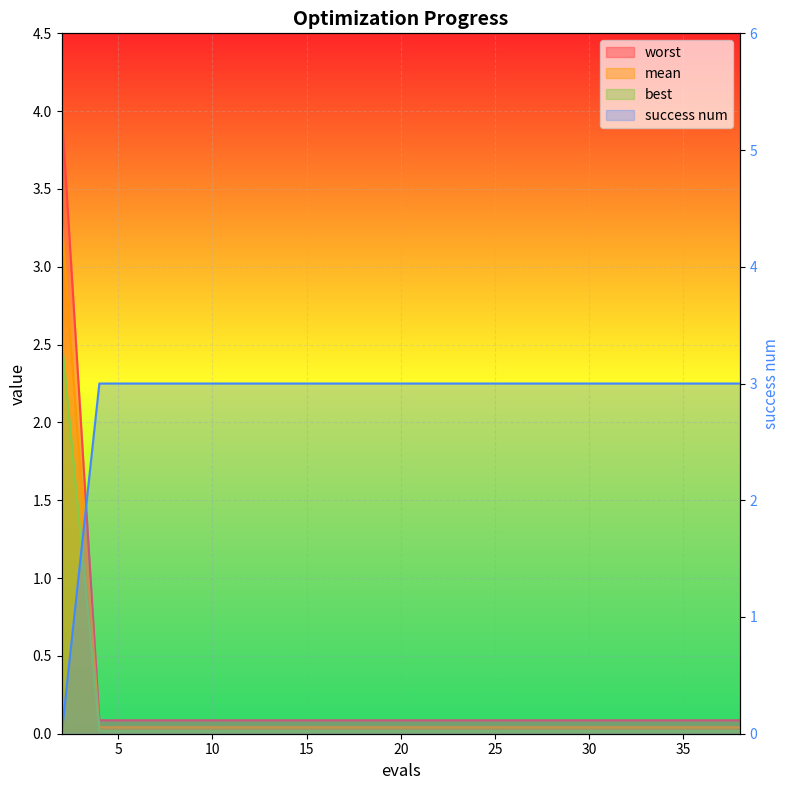

Rank the series at 20 from lowest to highest value.

success num, best, mean, worst